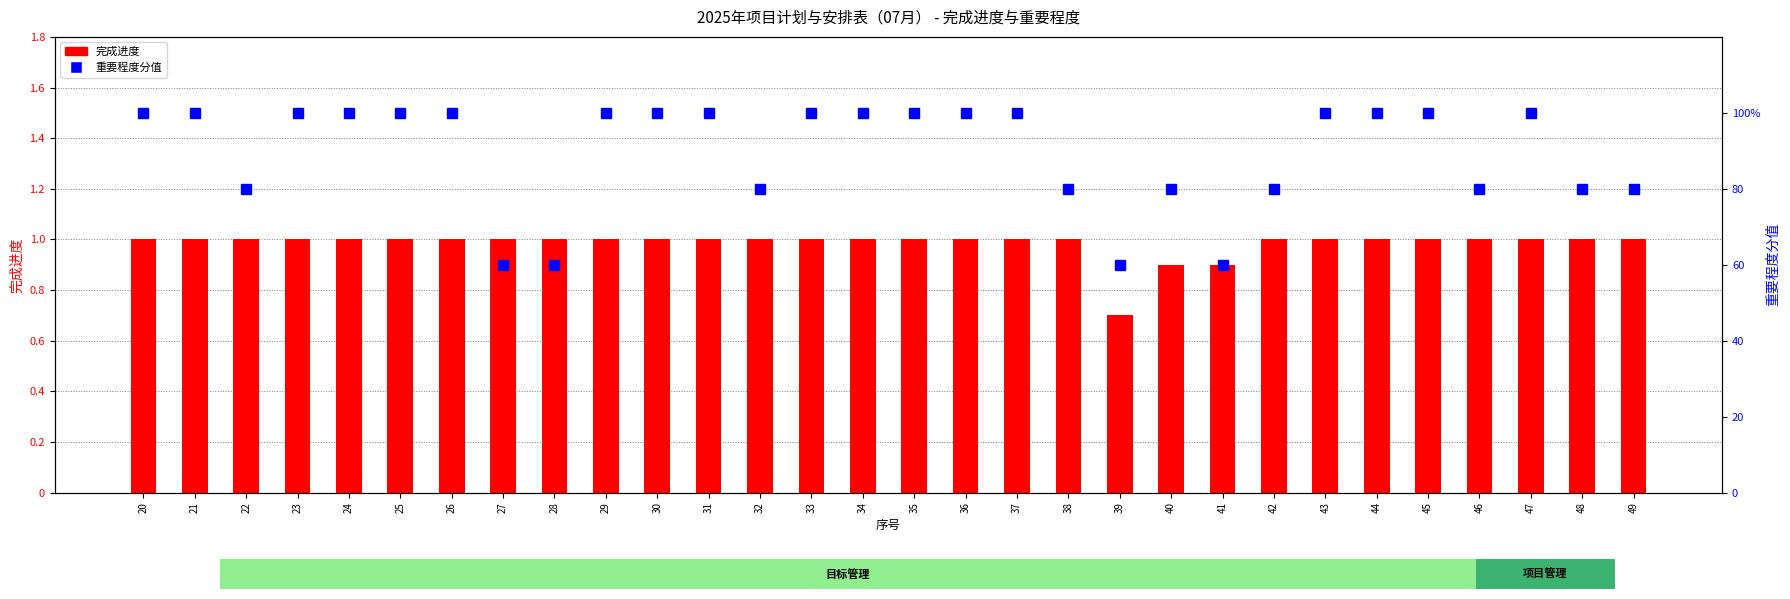

What is the sum of the 重要程度分值 values at 23 and 34?

200.0